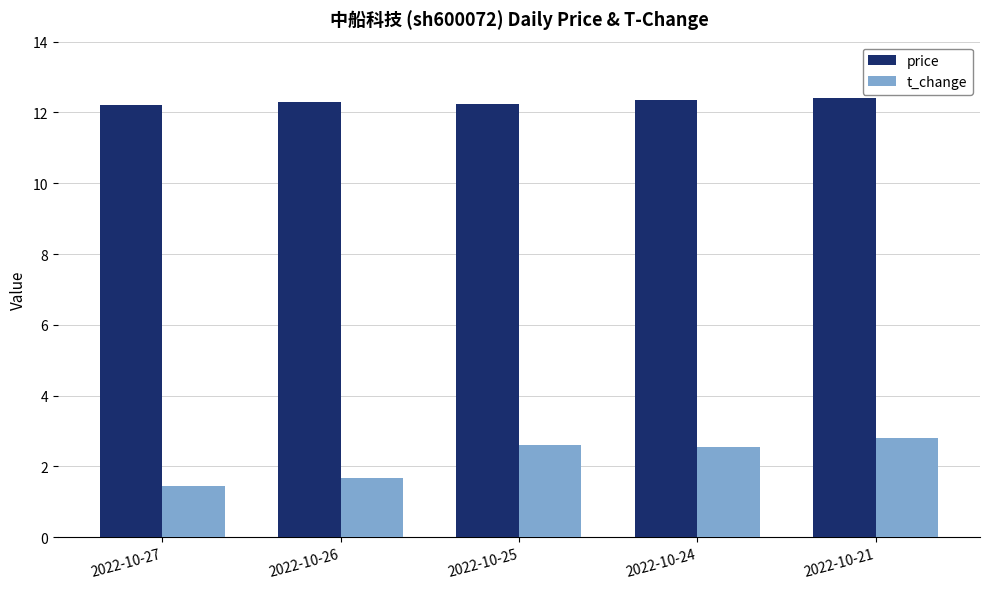

What is the smallest value displayed?

1.5